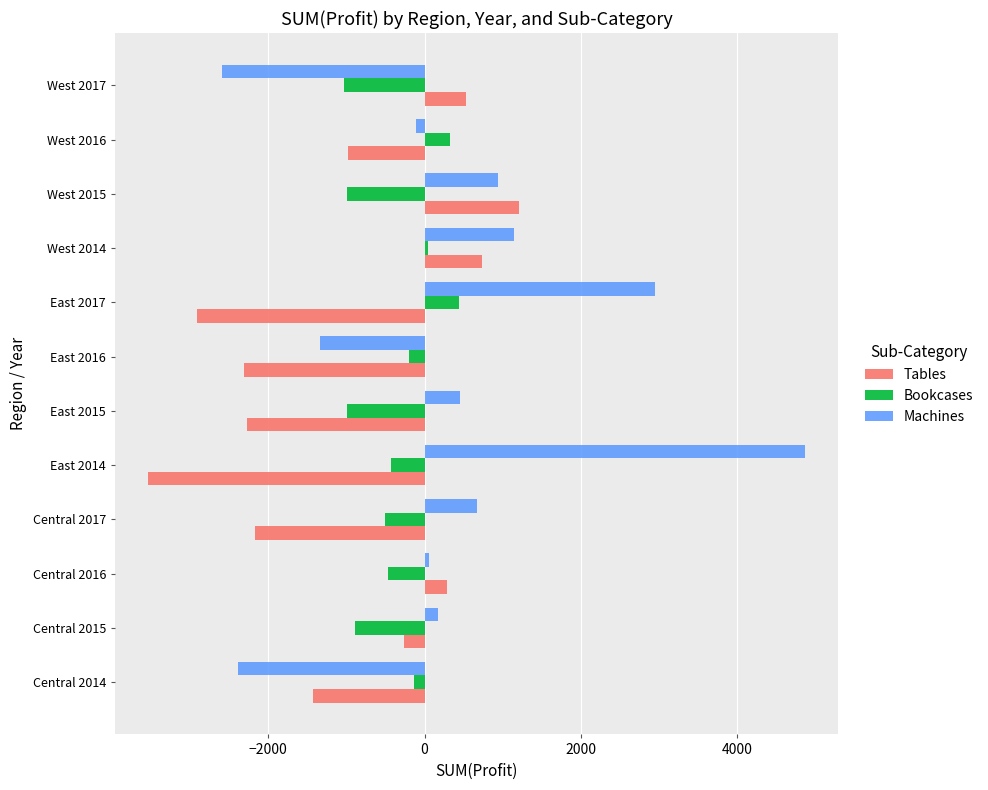

Which series has the widest spread of values?

Machines